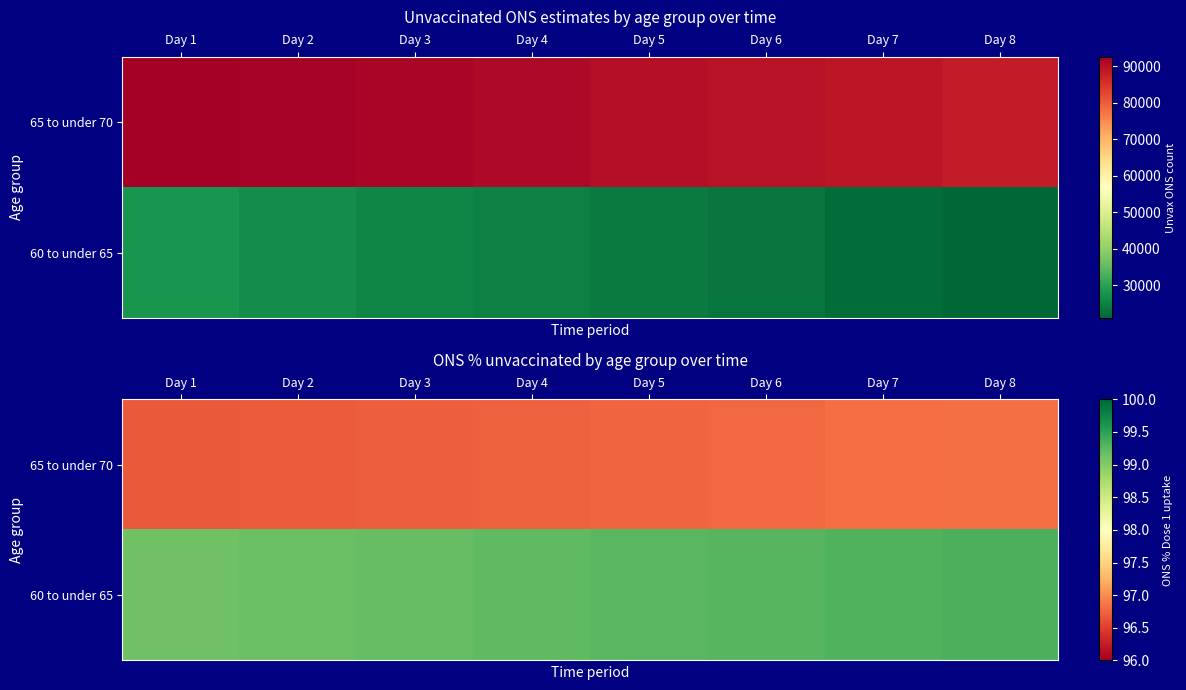

The 60 to under 65 series shows 99.2 at Day 2. True or false?

True